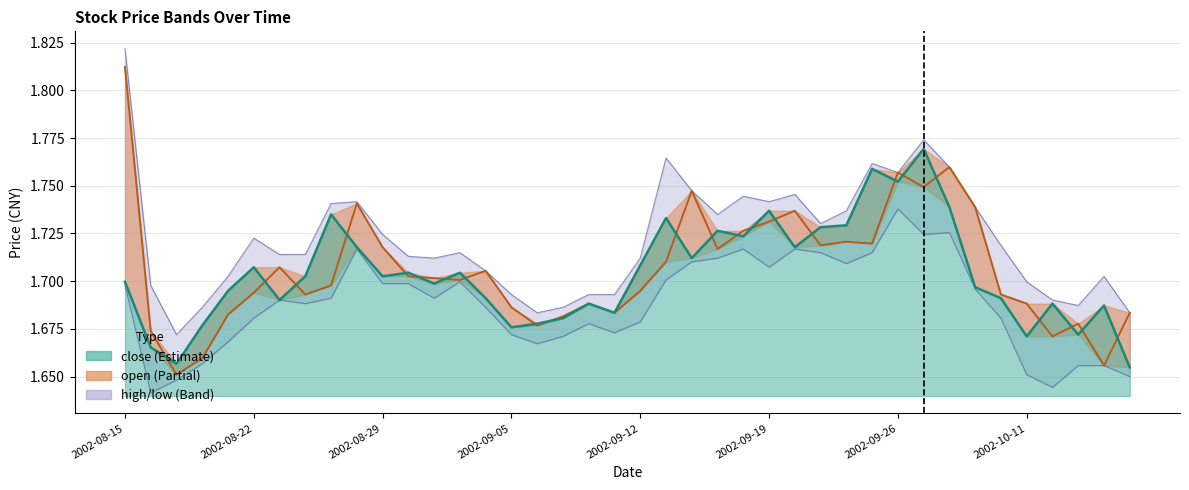

Rank the series by their maximum value, from lowest to highest.

low, close, open, high